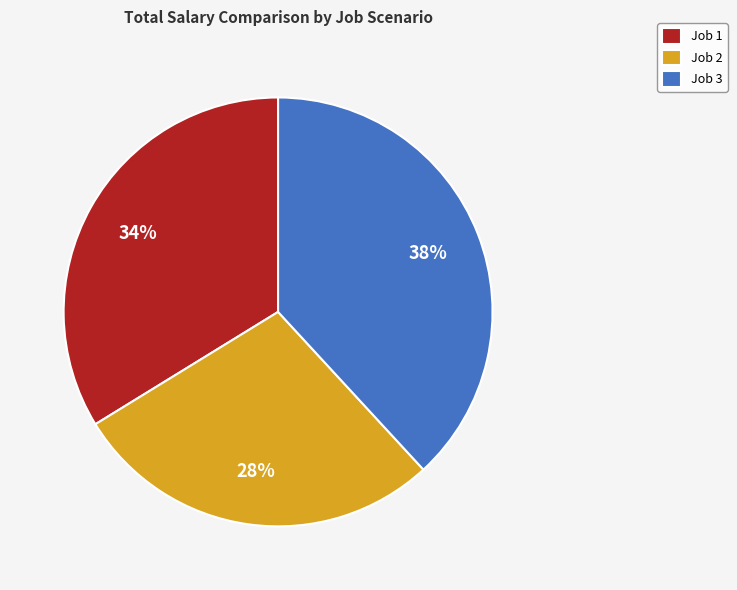

To the nearest percent, what is the difference between the largest and smallest slice percentages?

10%